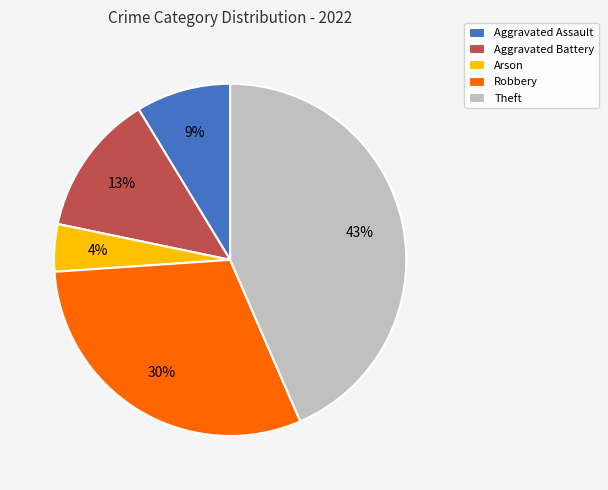

Is there any slice that represents more than half of the pie?

No